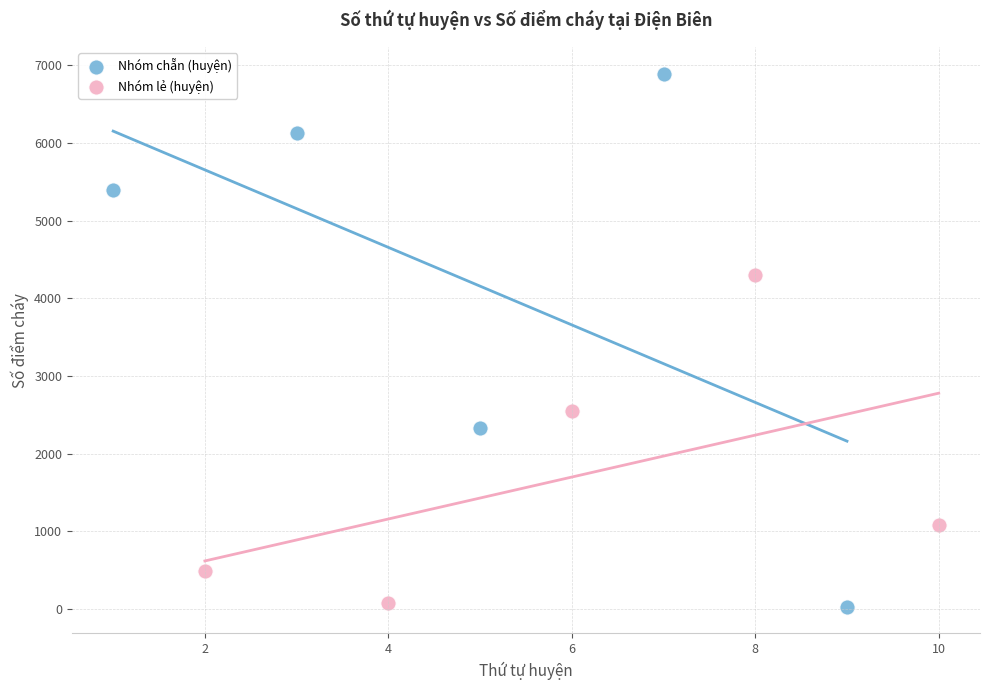

Which series contains the highest Y value?

Nhóm chẵn (huyện)